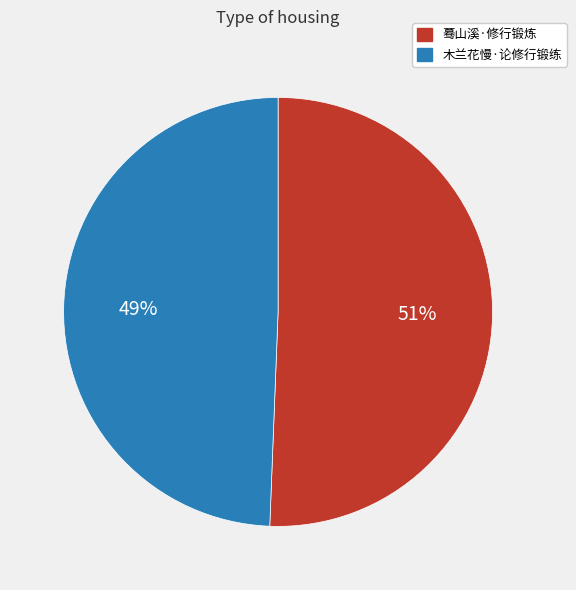

Which slice is the largest?

蓦山溪·修行锻炼